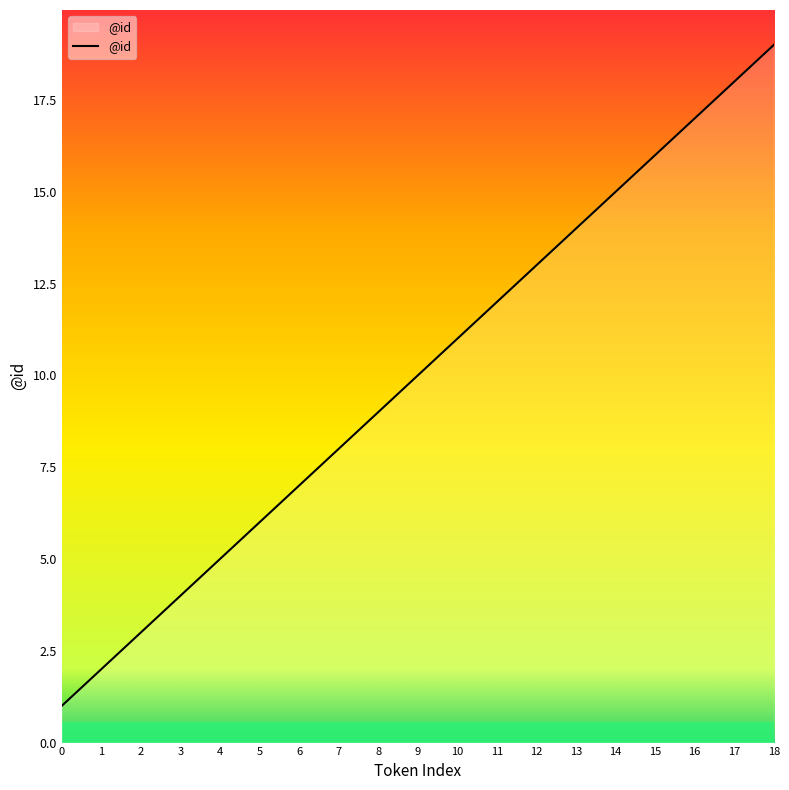

At which category does the chart reach its peak across all series?

18